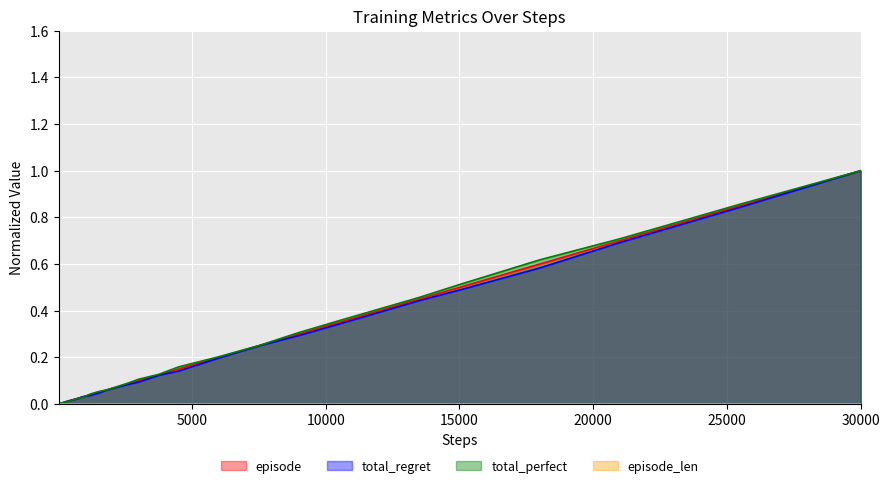

At which category does the chart reach its peak across all series?

30000